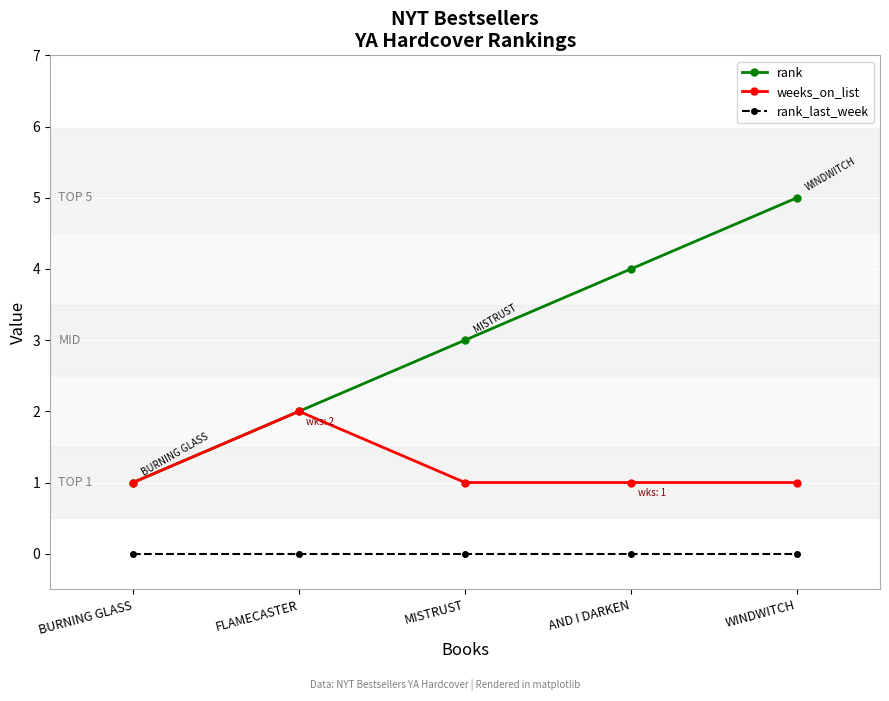

What are all the series names shown in the legend?

rank, weeks_on_list, rank_last_week